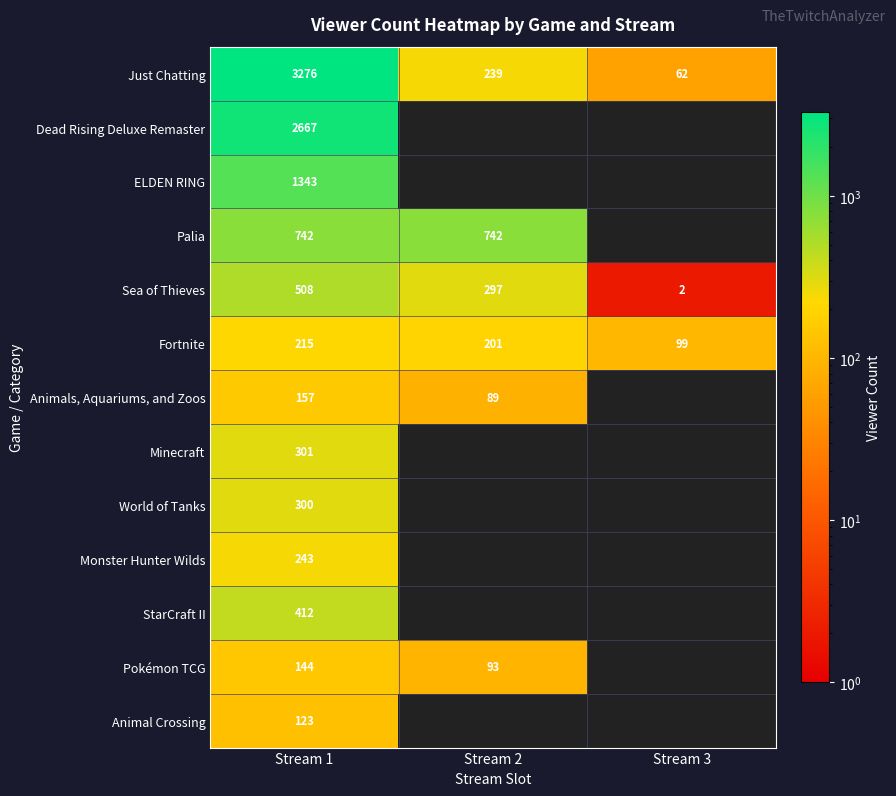

Is it true that Monster Hunter Wilds equals 427 at Stream 1?

False